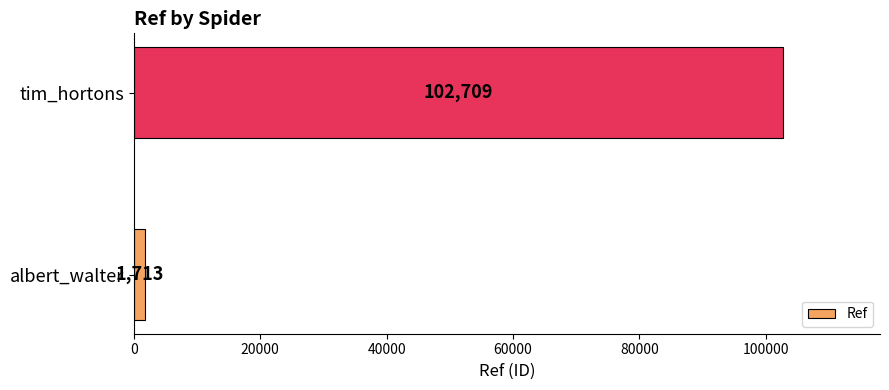

Rank the categories by value from highest to lowest.

tim_hortons, albert_walter